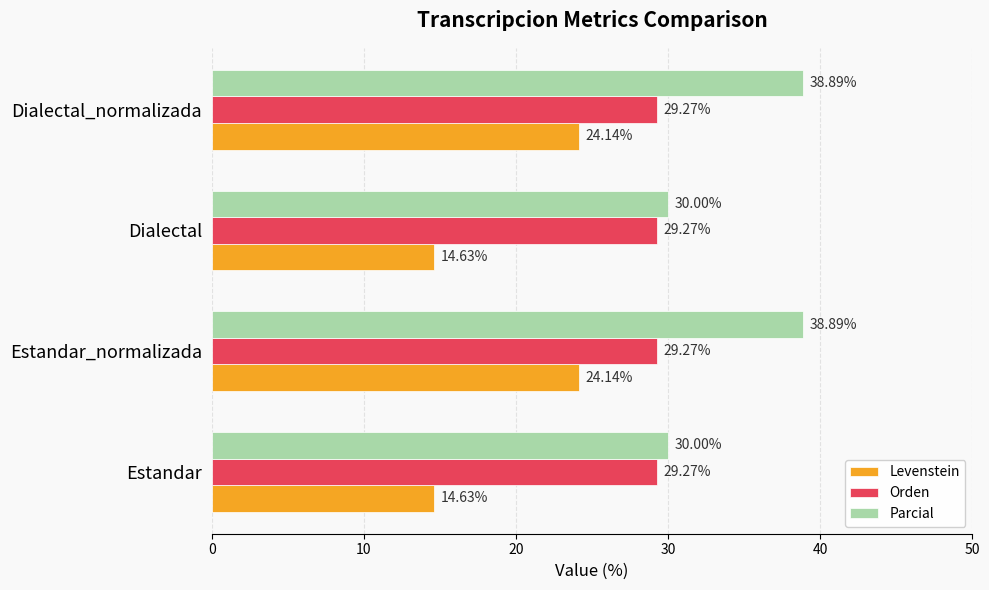

List the series in order of their overall mean, lowest first.

Levenstein, Orden, Parcial